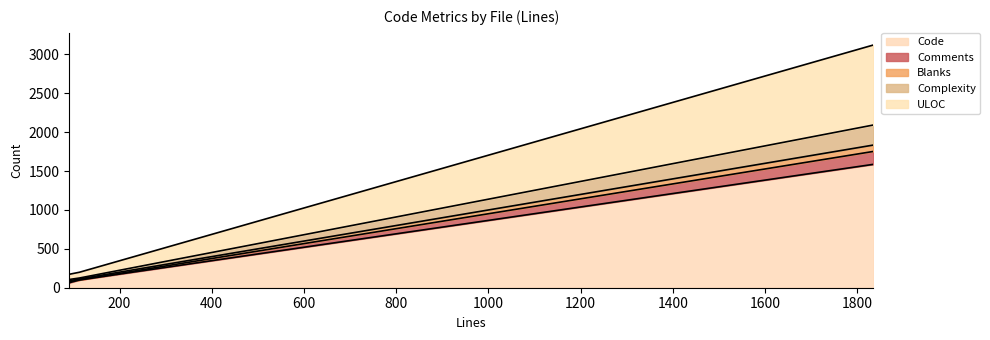

What is the value of the Comments point at the 1st from the left?

64